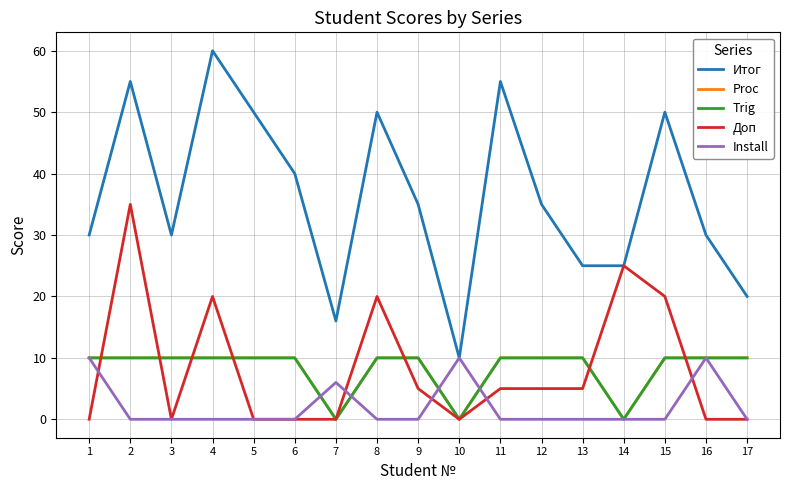

What is the greatest value displayed?

60